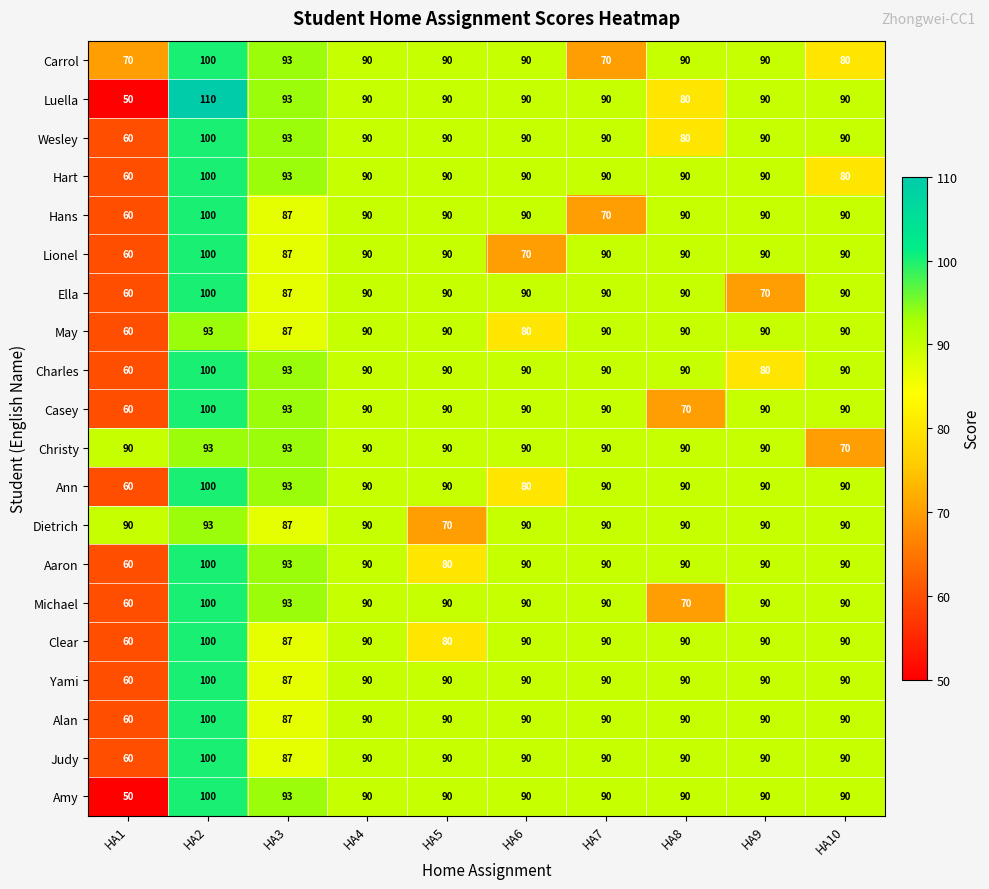

What is the total value across all series at HA8?

1740